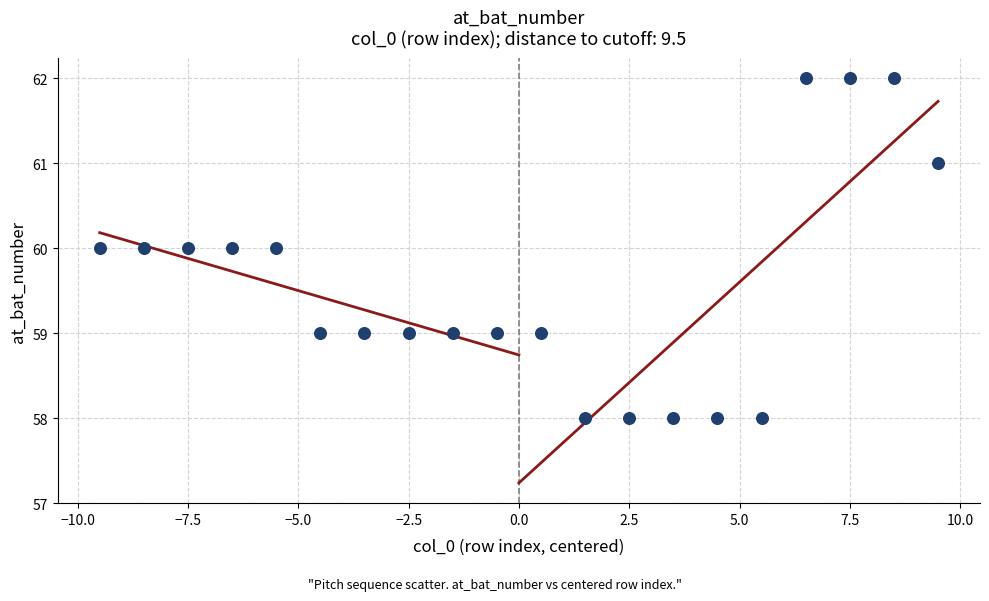

What is the range of Y values (max minus min)?

4